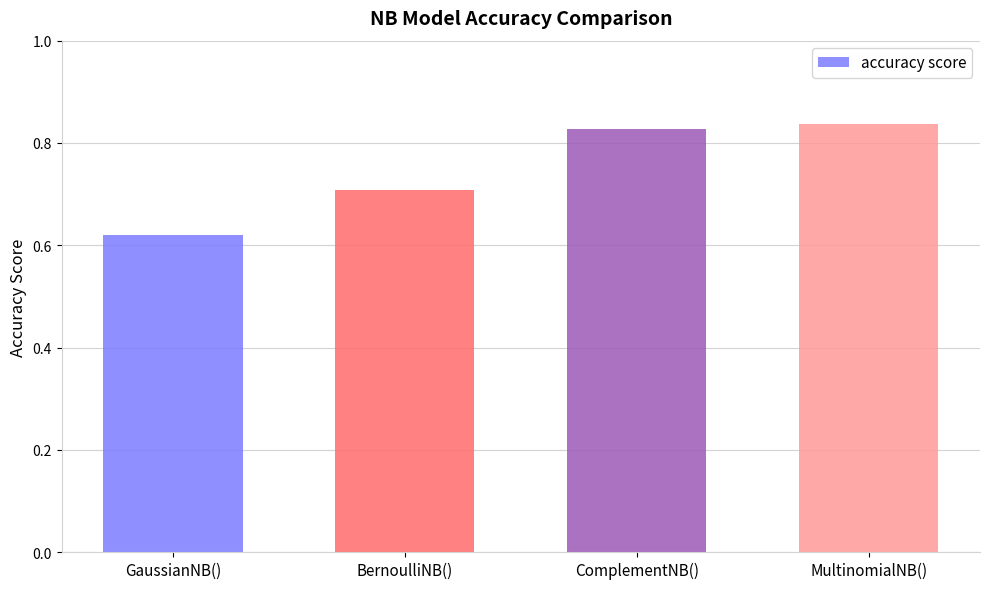

What is the label of the 3rd bar from the right?

BernoulliNB()